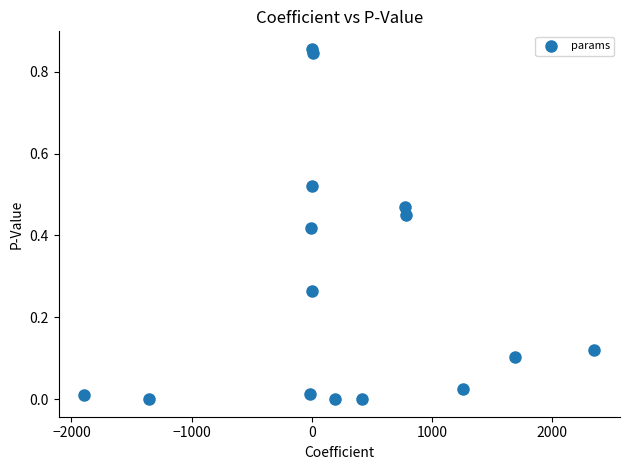

What is the range of X values (max minus min)?

4243.9